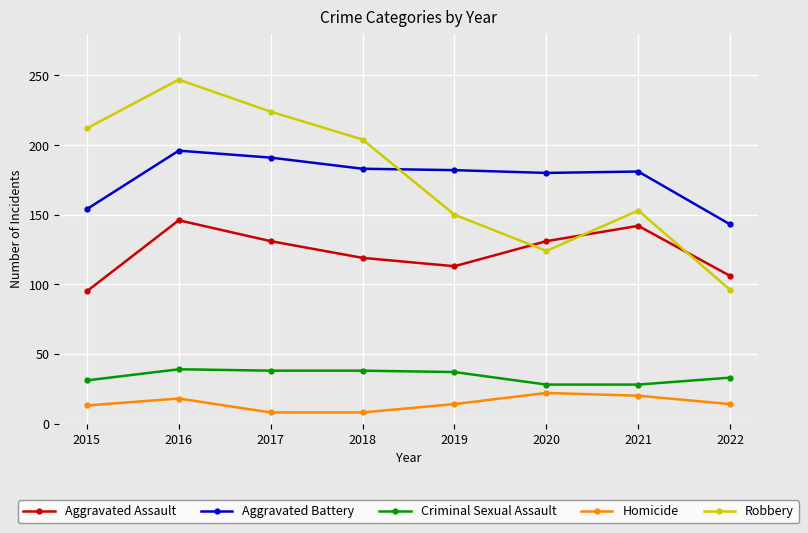

List the series in order of their peak value, lowest first.

Homicide, Criminal Sexual Assault, Aggravated Assault, Aggravated Battery, Robbery